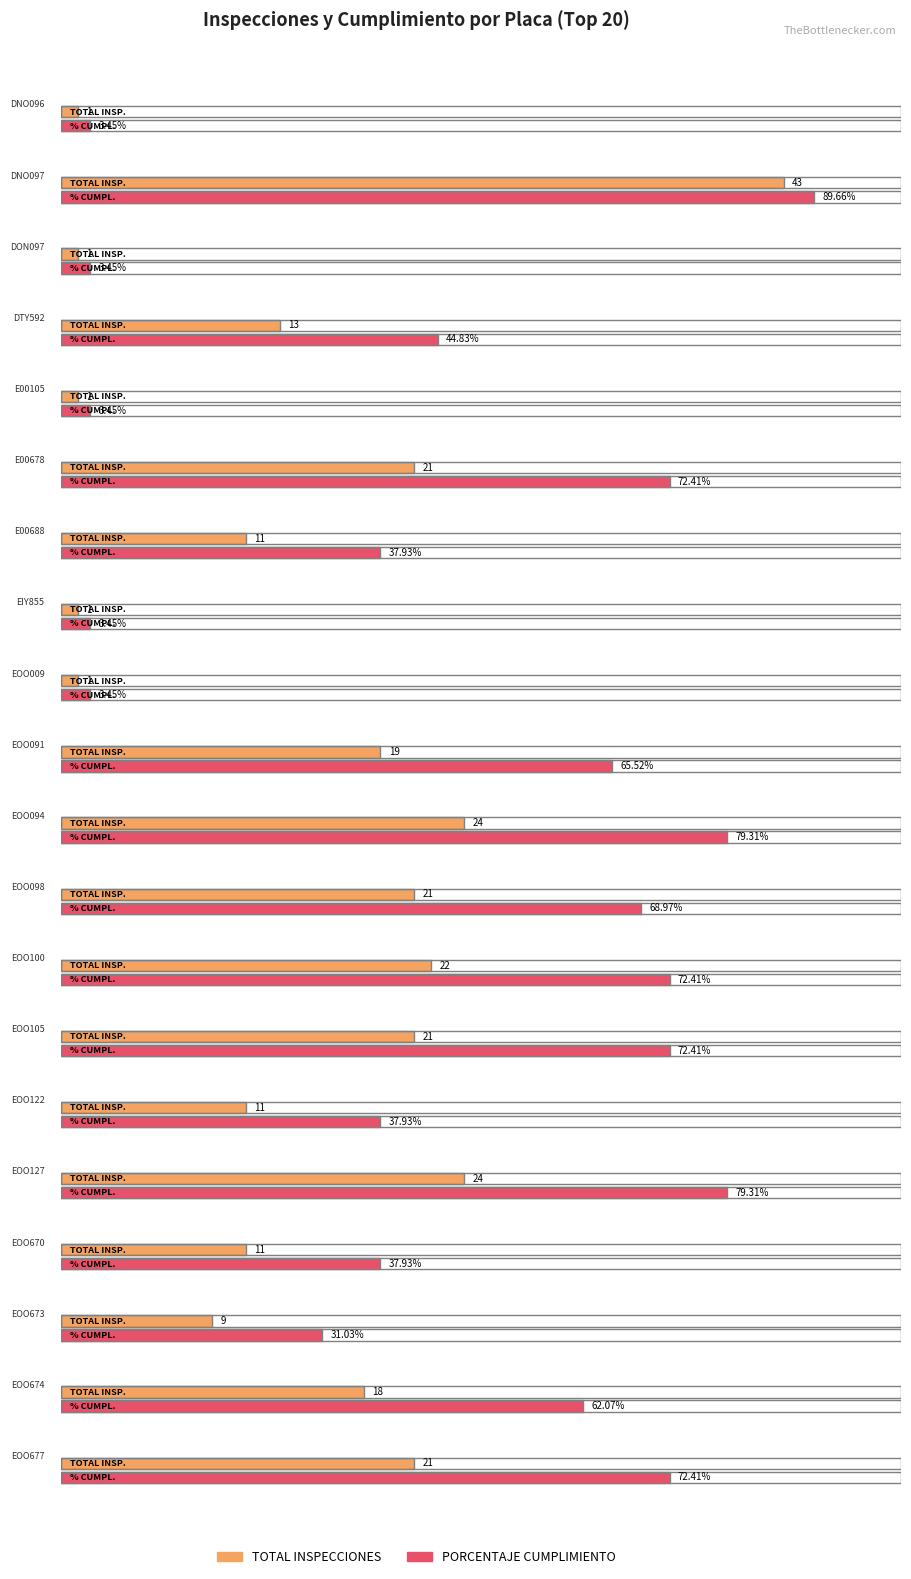

What is the highest value of the TOTAL INSPECCIONES series?

43.0